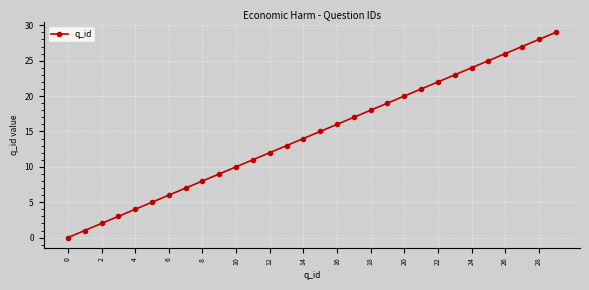

What is the maximum value shown in the chart?

29